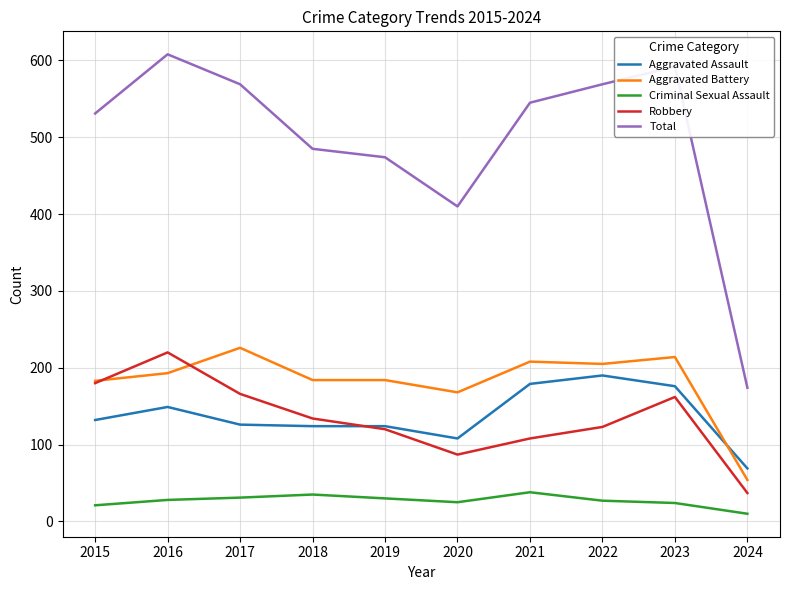

What is the spread (max minus min) of values at 2023?

568